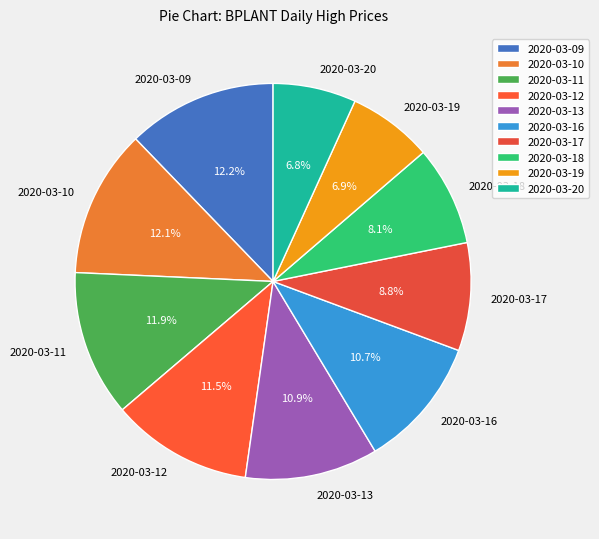

How many slices are in this pie chart?

10